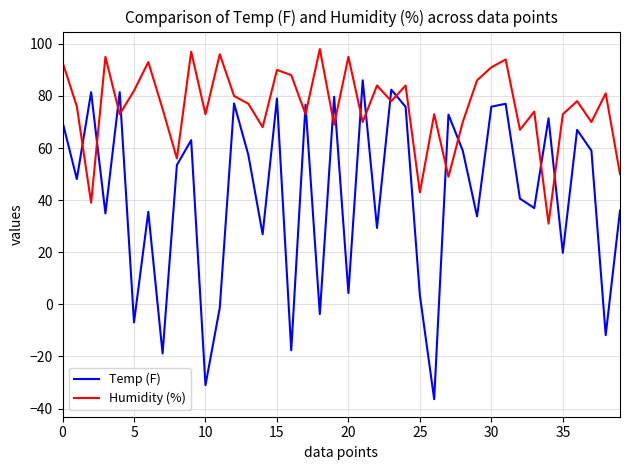

How many times do Humidity (%) and Temp (F) cross each other?

16